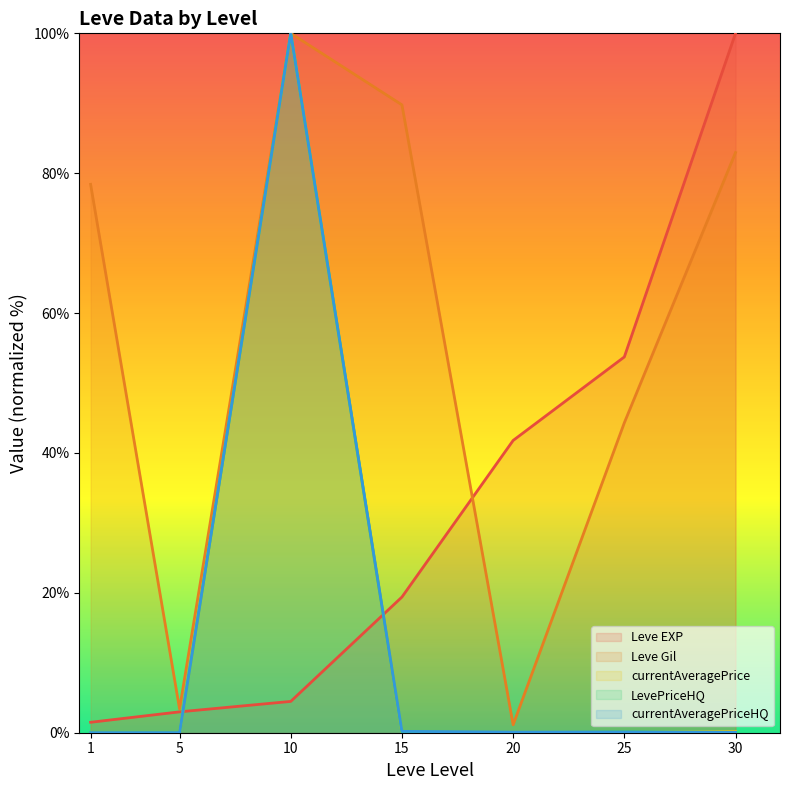

How many values in the Leve EXP series are below 19?

3